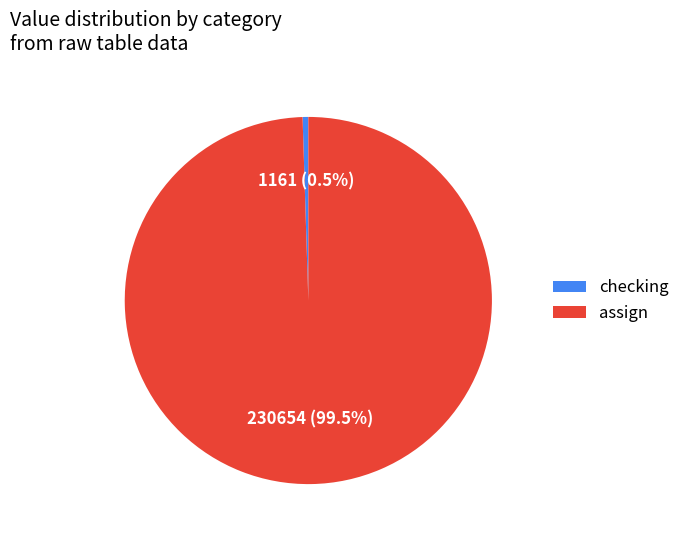

What percentage is NOT represented by checking?

99.5%